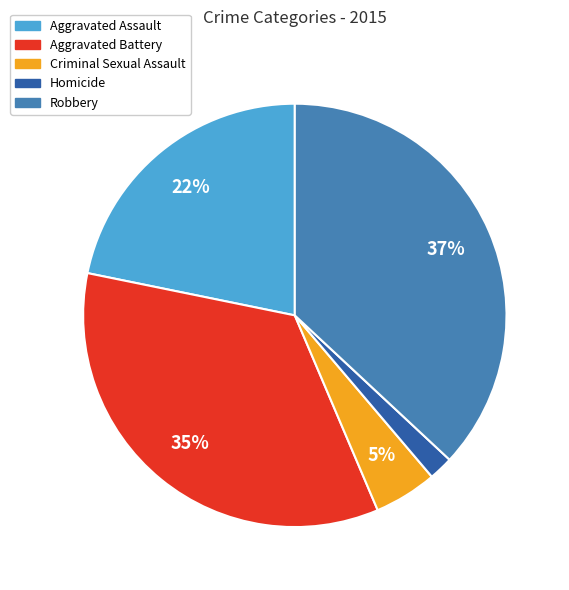

Is Homicide the majority of the pie?

No